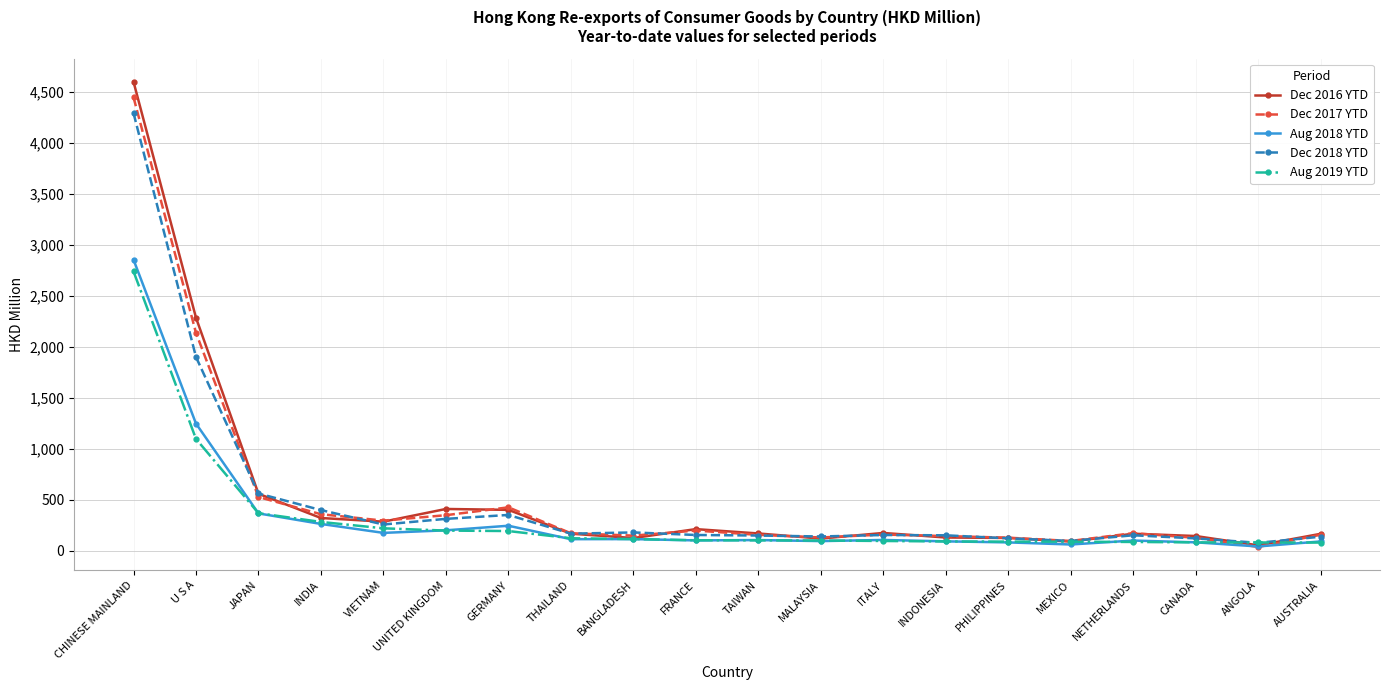

Which series has the largest range (max minus min)?

Dec 2016 YTD